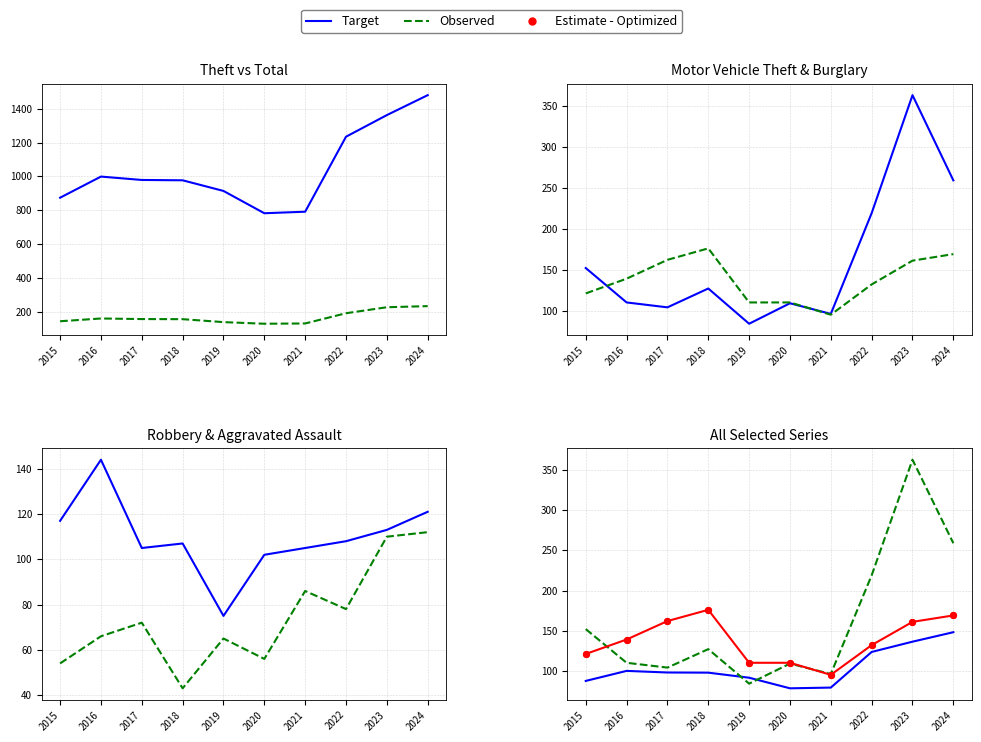

At which category is the sum across all series the highest?

2024